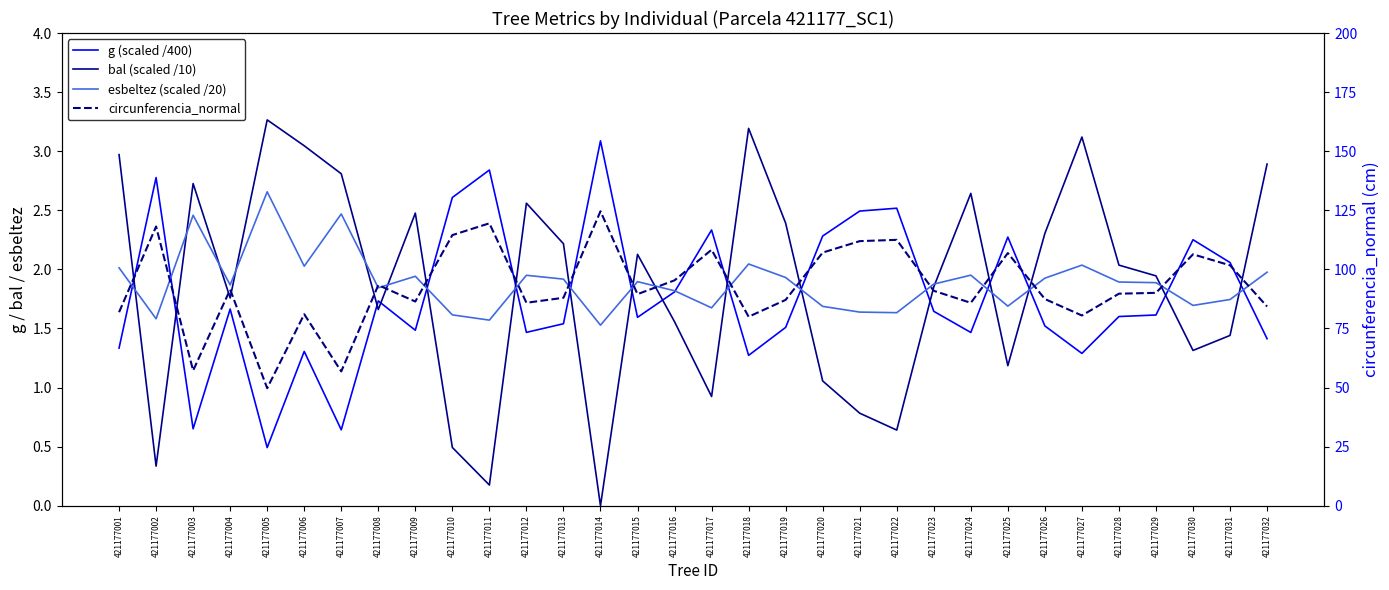

Which series has the widest spread of values?

circunferencia_normal